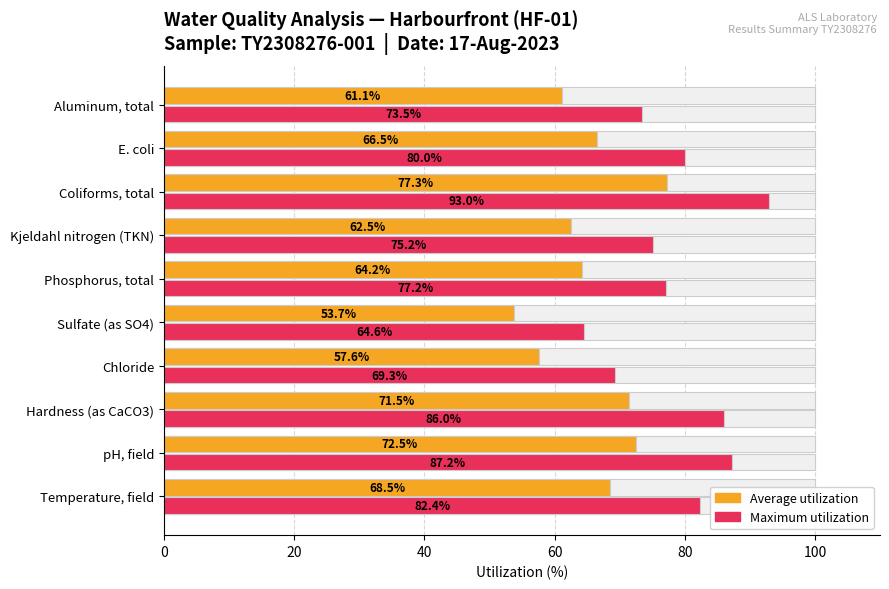

Is the value of Average utilization at Aluminum, total greater than the value of Maximum utilization at Sulfate (as SO4)?

No